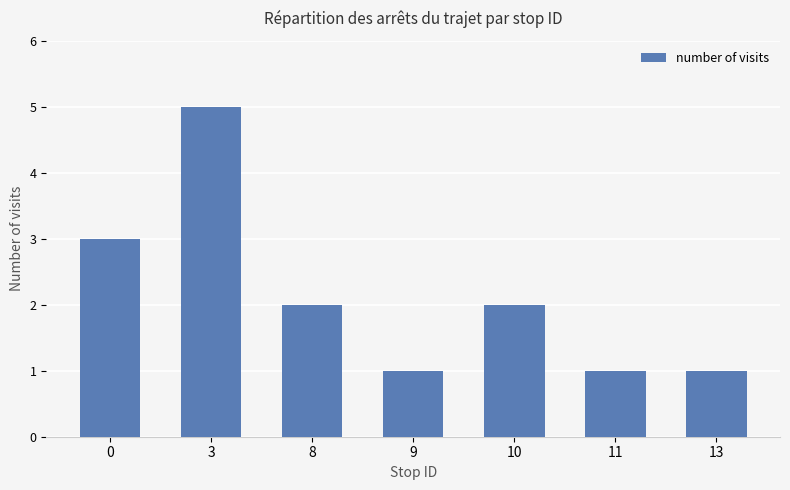

What value does the data have at 13?

1